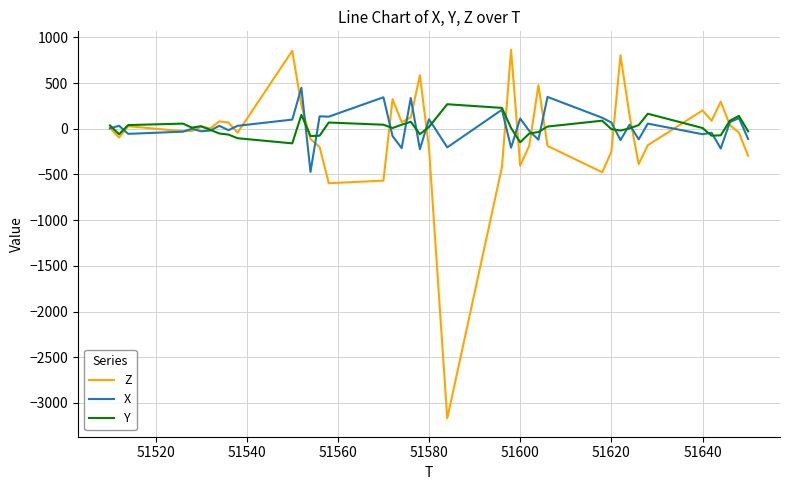

Which series has the widest spread of values?

Z